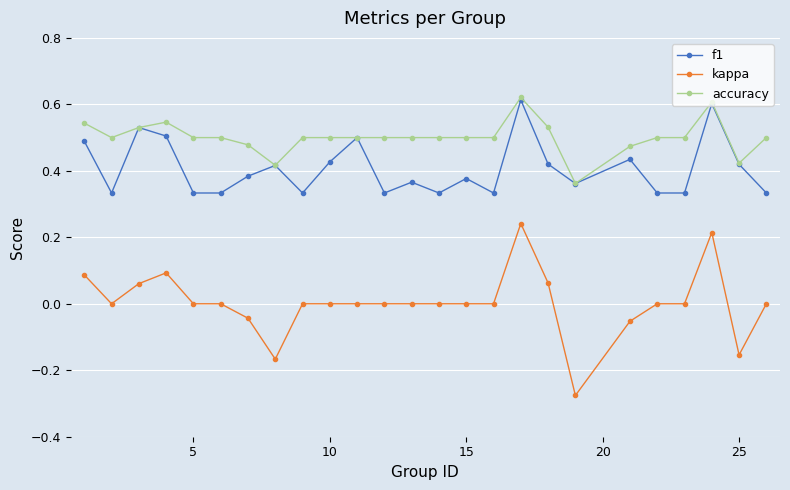

Which series has the largest total across all categories?

accuracy